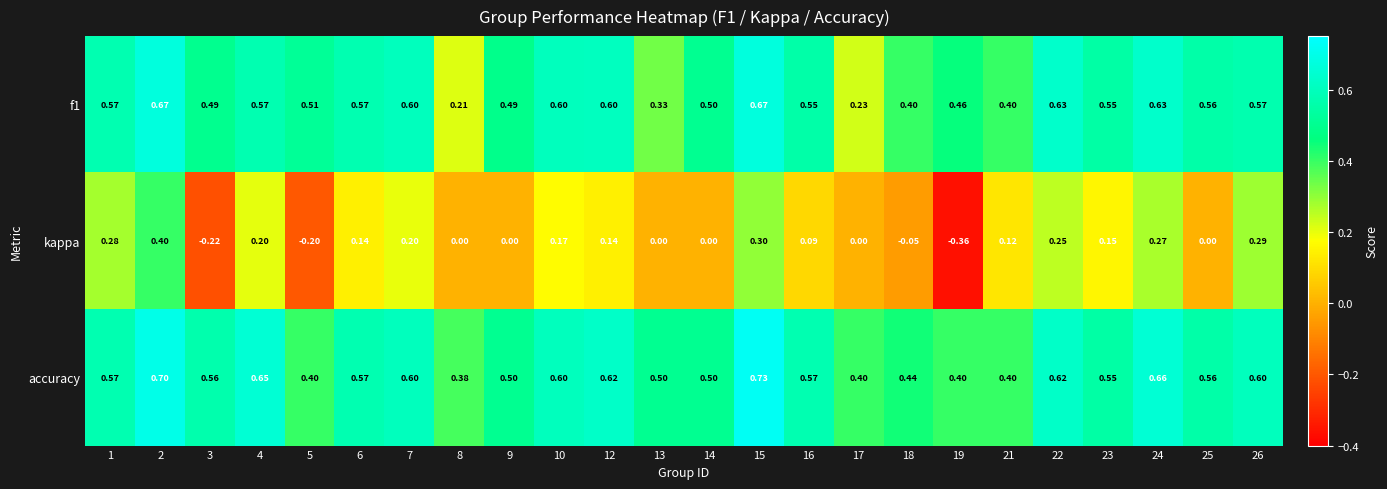

Which series has the widest spread of values?

kappa